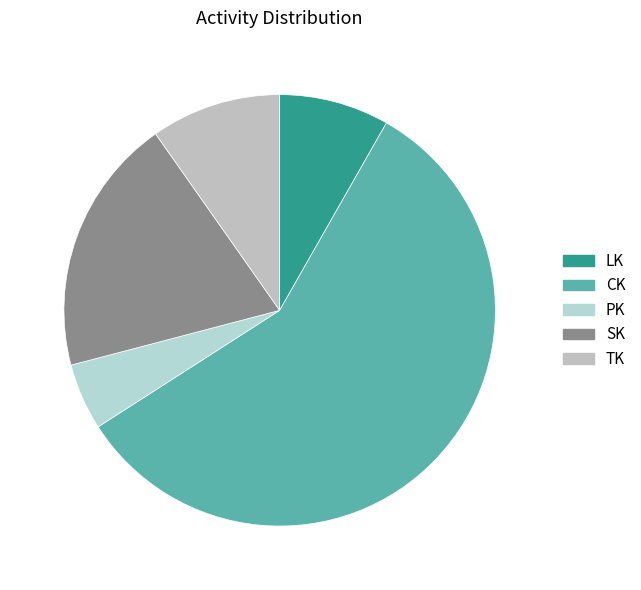

Which slice is the smallest?

PK